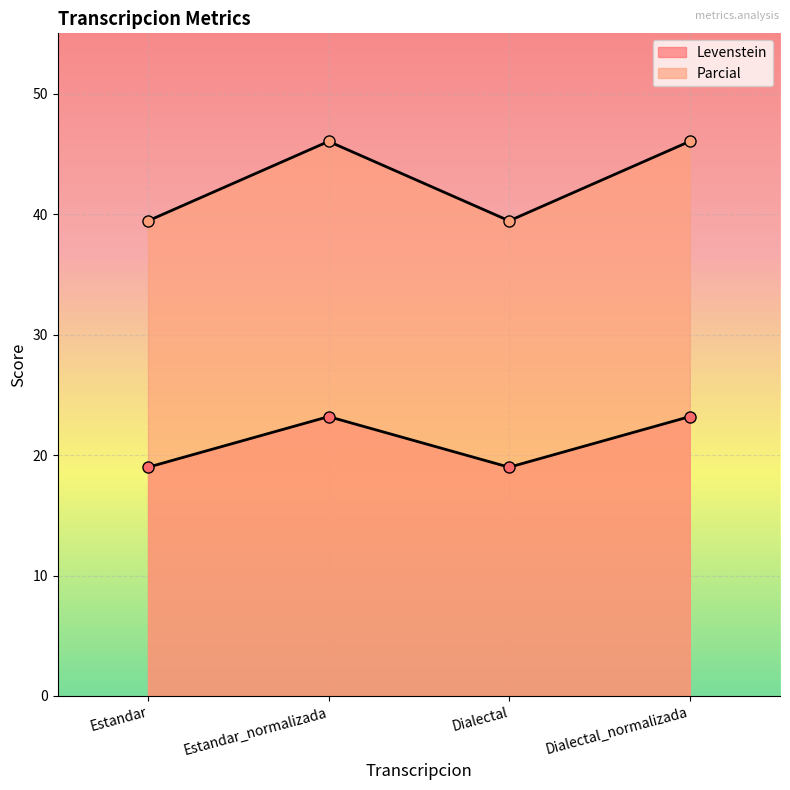

True or false: Parcial and Levenstein intersect in this chart.

False